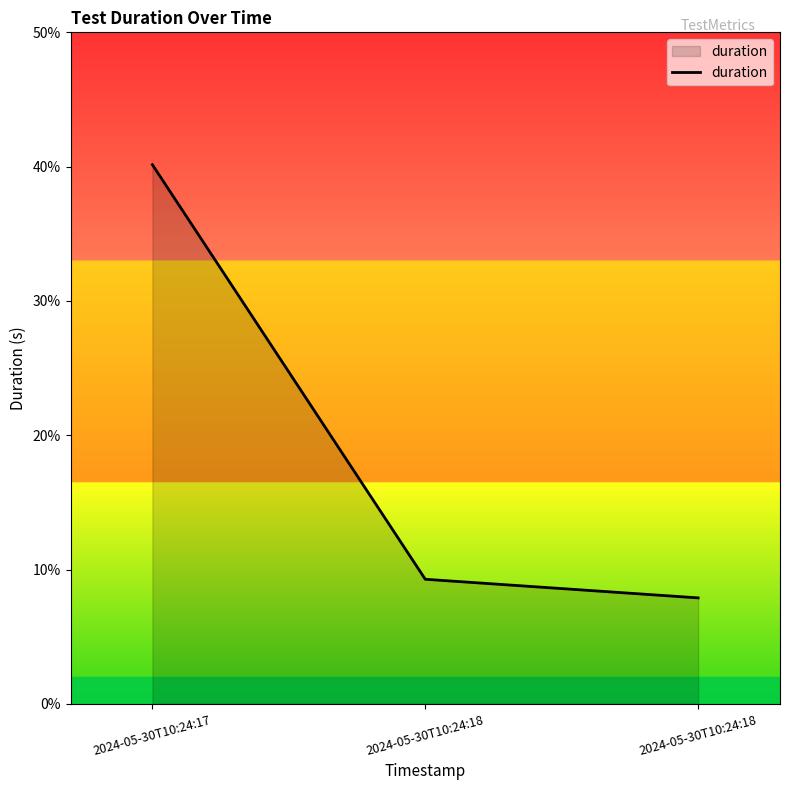

Does the chart have visible grid lines?

No